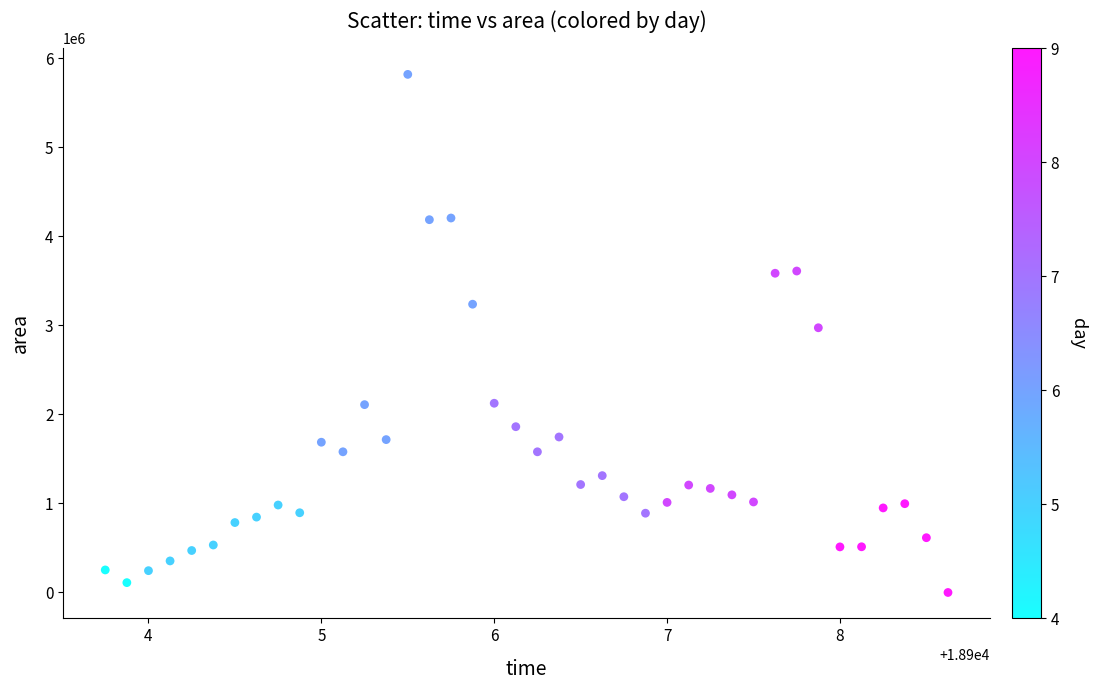

What is the range of Y values (max minus min)?

5816250